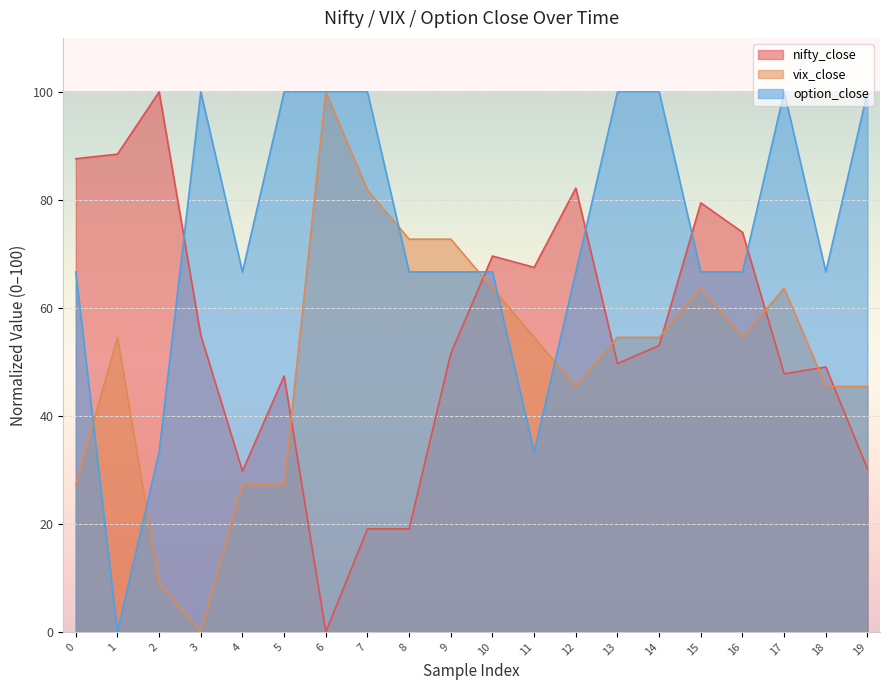

Is the value of nifty_close at 16 greater than the value of option_close at 14?

No